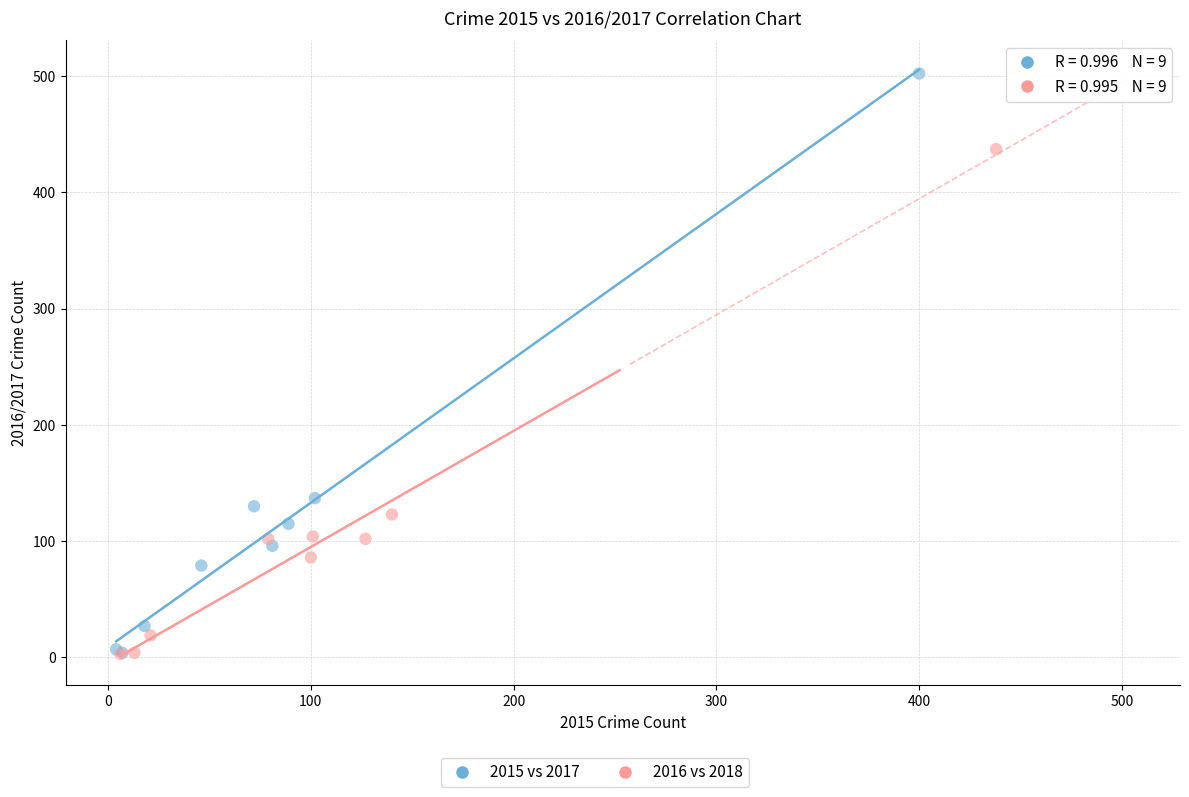

Which series has the widest spread of Y values?

2015 vs 2017